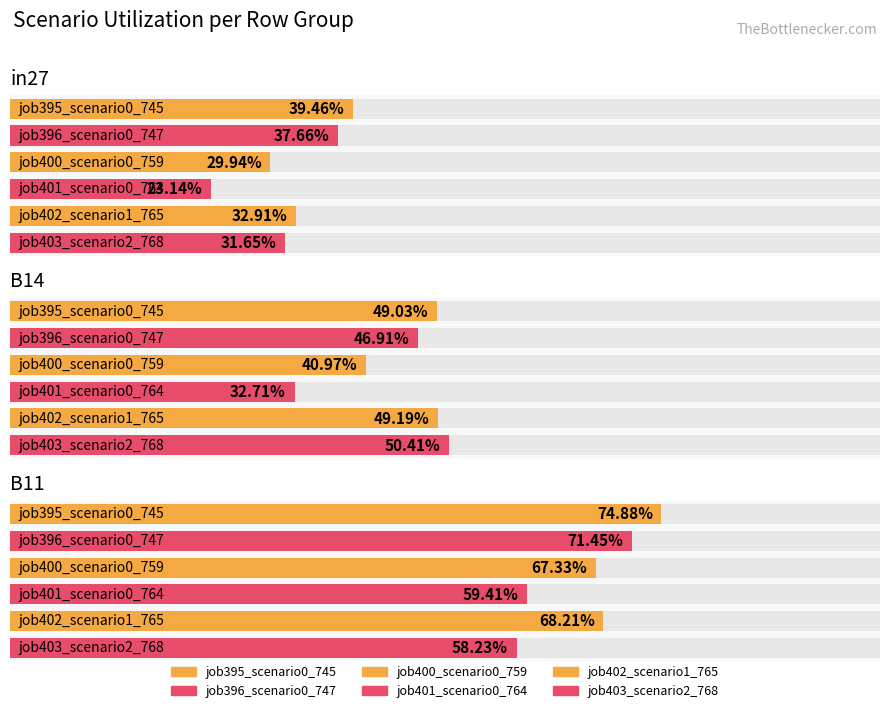

Reading left to right, transcribe all the data shown in this chart.

job395_scenario0_745: 0.4	0.5	0.7
job396_scenario0_747: 0.4	0.5	0.7
job400_scenario0_759: 0.3	0.4	0.7
job401_scenario0_764: 0.2	0.3	0.6
job402_scenario1_765: 0.3	0.5	0.7
job403_scenario2_768: 0.3	0.5	0.6